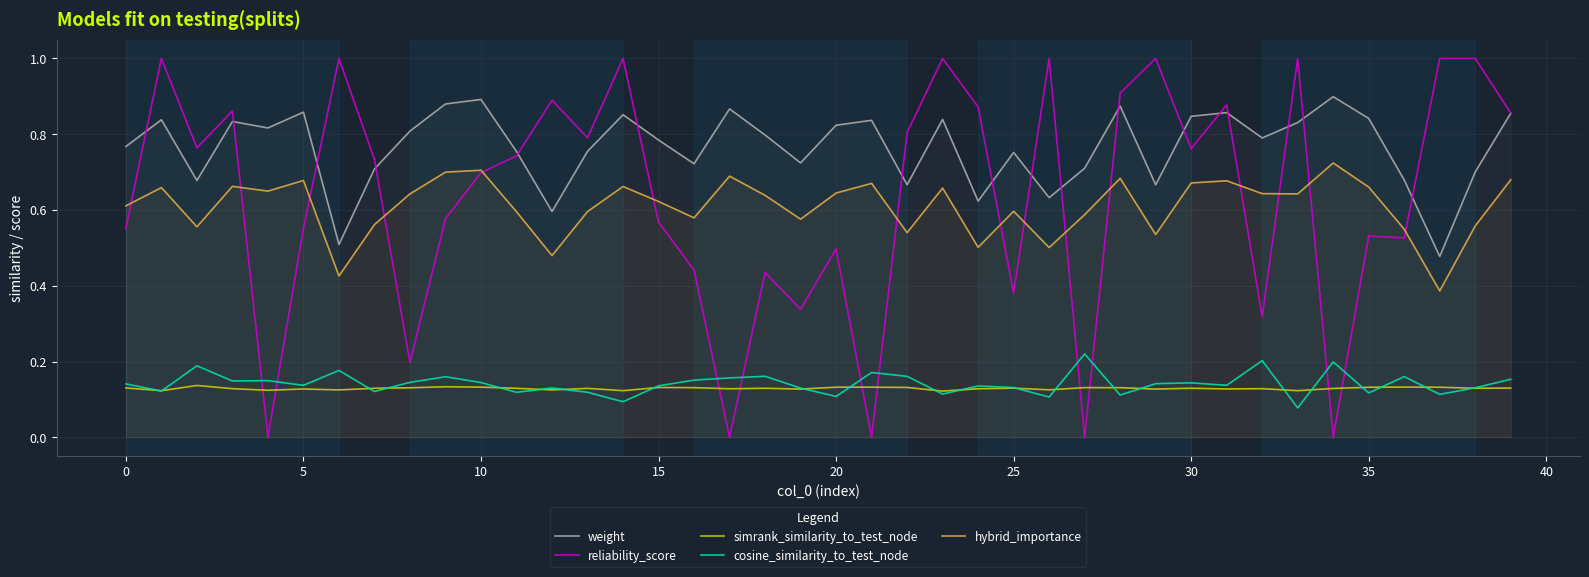

True or false: simrank_similarity_to_test_node and hybrid_importance cross at least once.

False